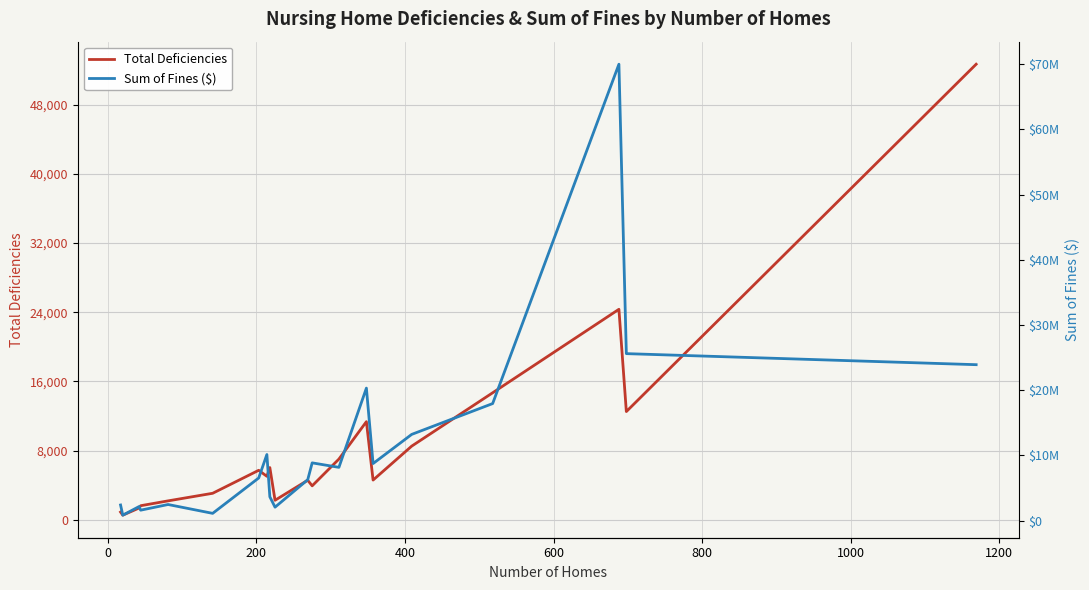

What is the difference between the maximum and minimum values in the Total Deficiencies series?

52145